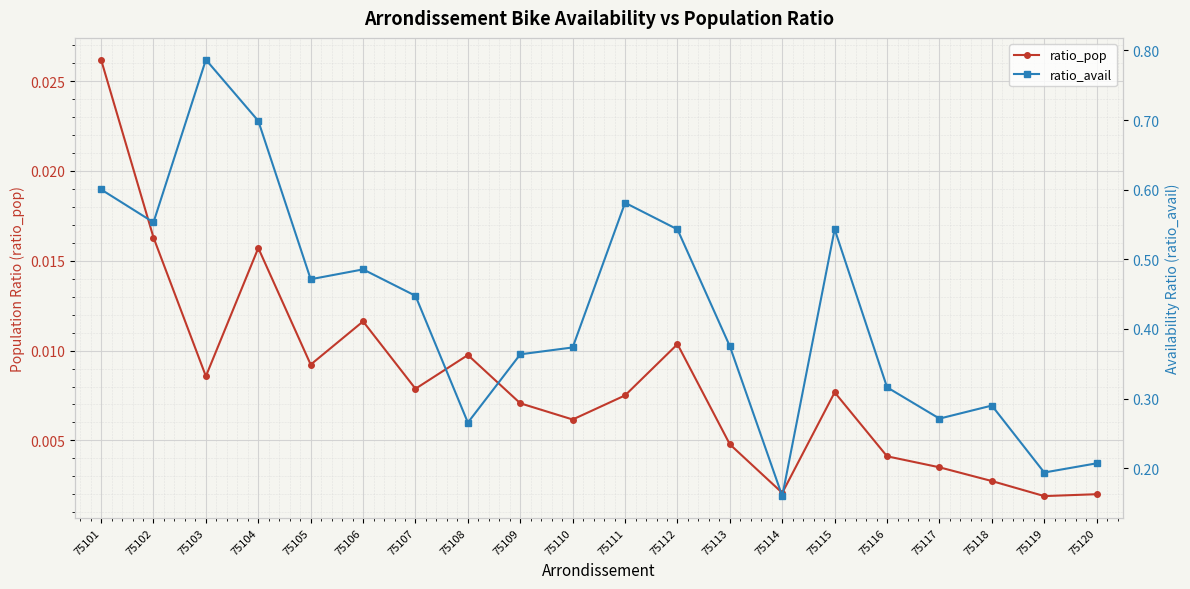

Reading right to left, what are all the values shown in this chart?

ratio_pop: 0.0	0.0	0.0	0.0	0.0	0.0	0.0	0.0	0.0	0.0	0.0	0.0	0.0	0.0	0.0	0.0	0.0	0.0	0.0	0.0
ratio_avail: 0.2	0.2	0.3	0.3	0.3	0.5	0.2	0.4	0.5	0.6	0.4	0.4	0.3	0.4	0.5	0.5	0.7	0.8	0.6	0.6